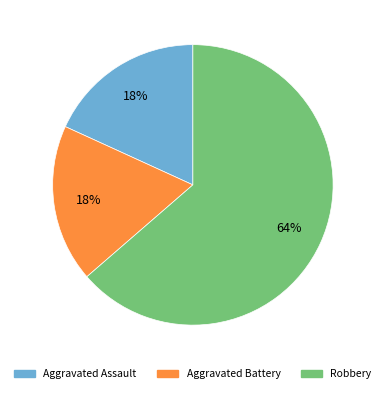

To the nearest percent, what is the average slice percentage?

33%